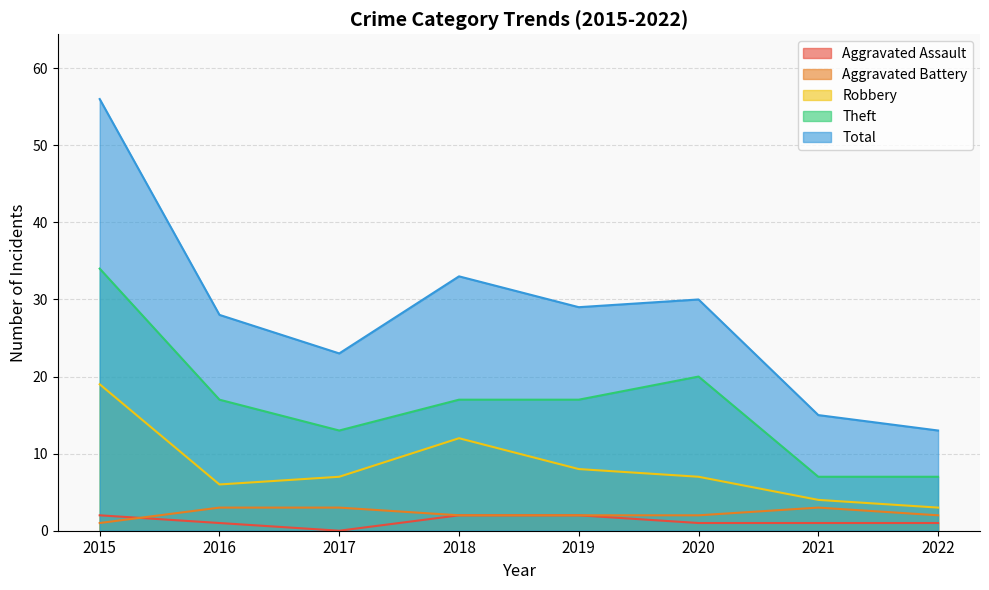

The Aggravated Battery series shows 5 at 2017. True or false?

False